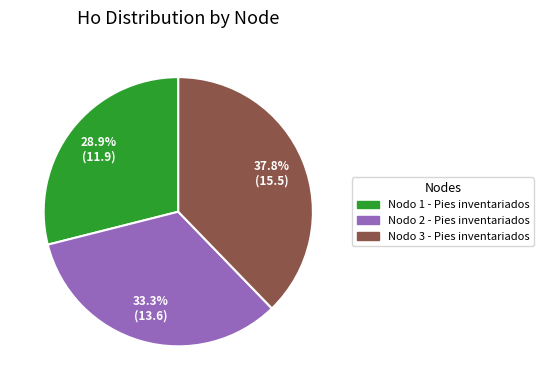

Is it true that Nodo 3 - Pies inventariados is 38% of the pie?

True